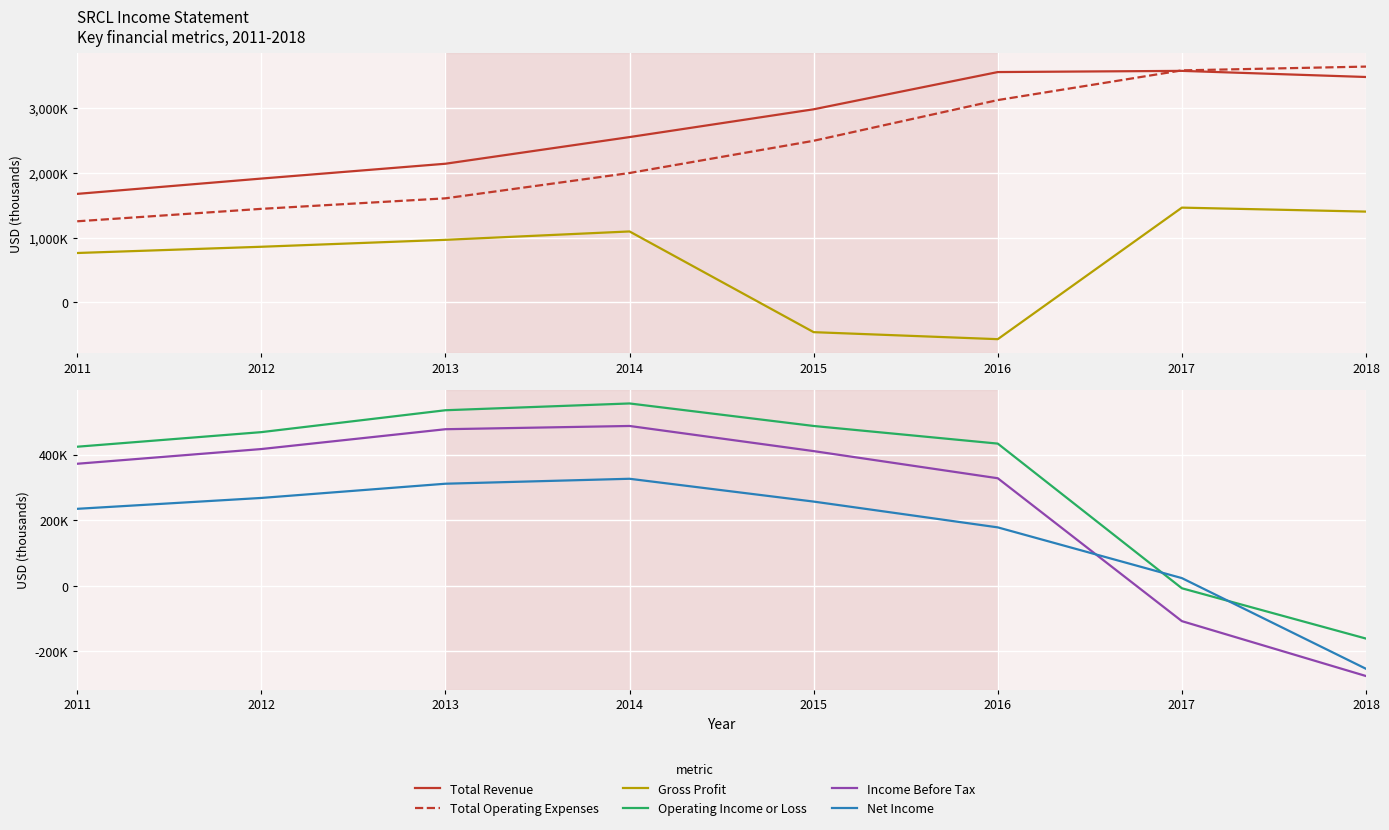

At how many categories does at least one series exceed 562713?

8